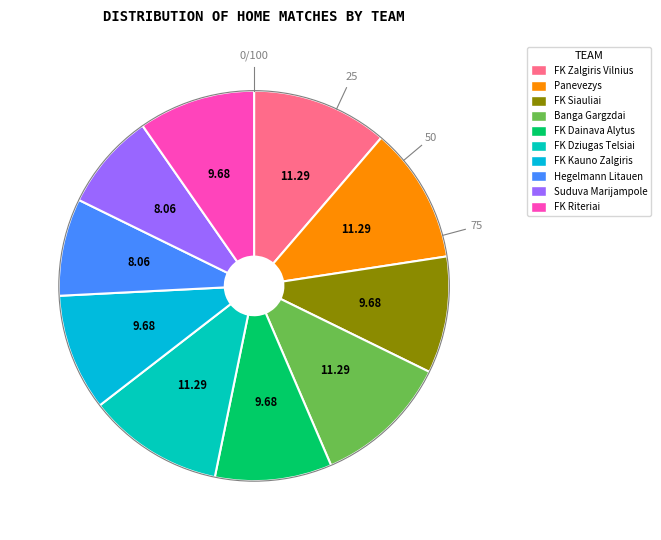

Is FK Riteriai the majority of the pie?

No